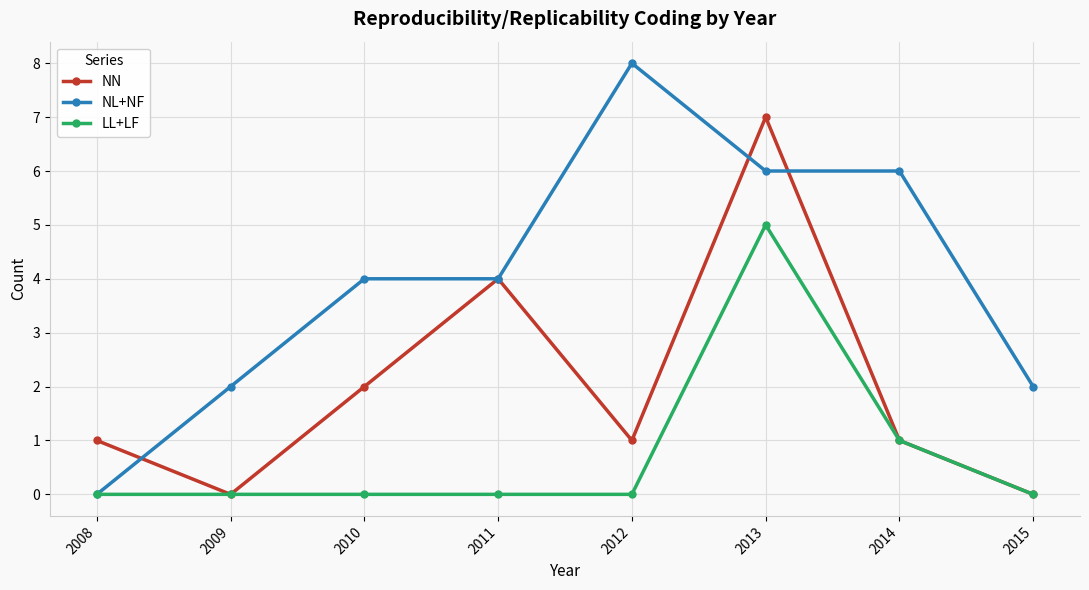

What is the difference between the maximum and minimum values in the NN series?

7